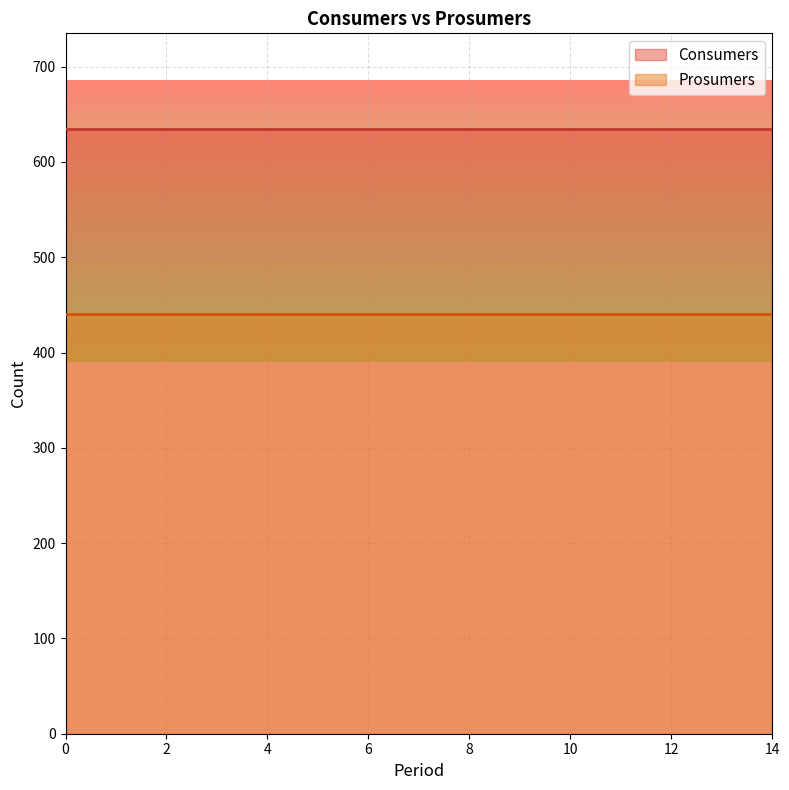

What value does the Prosumers series have at 6?

440